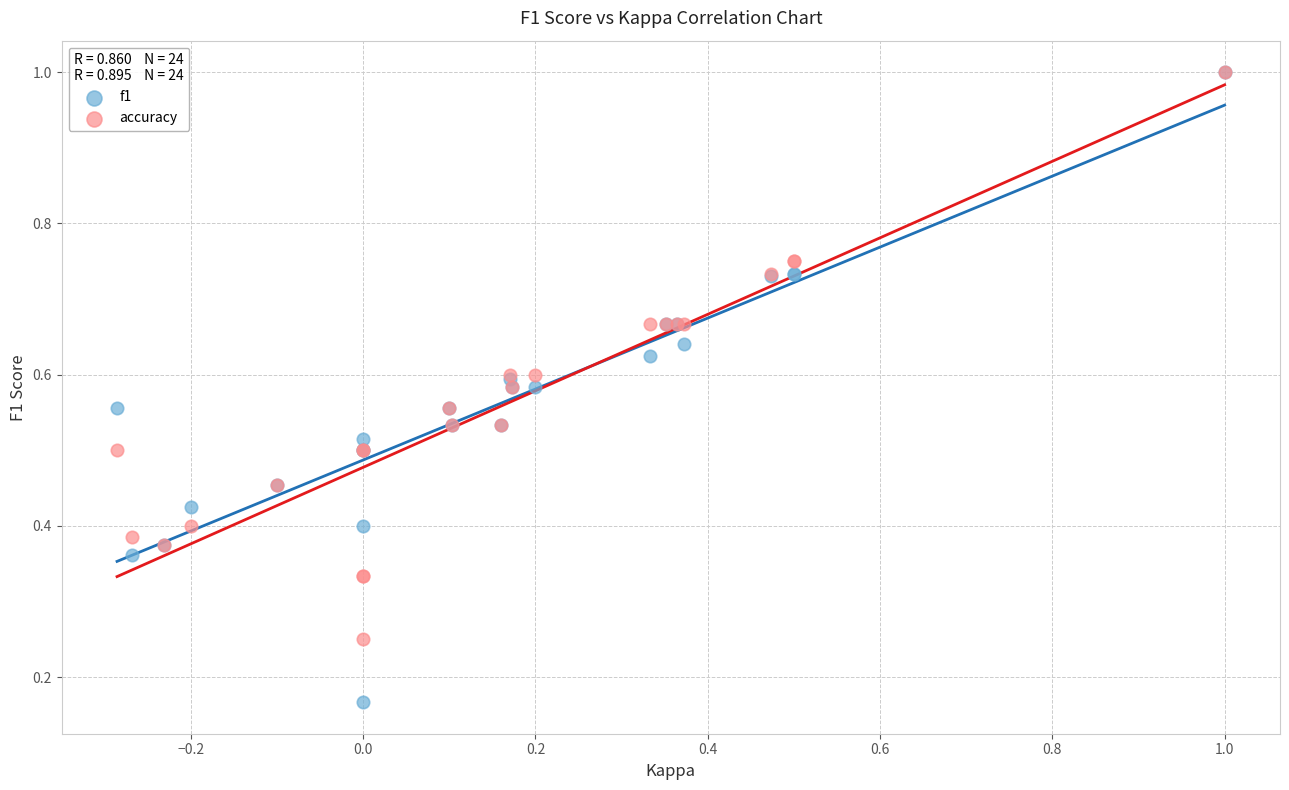

What are all the series names shown in the legend?

f1, accuracy